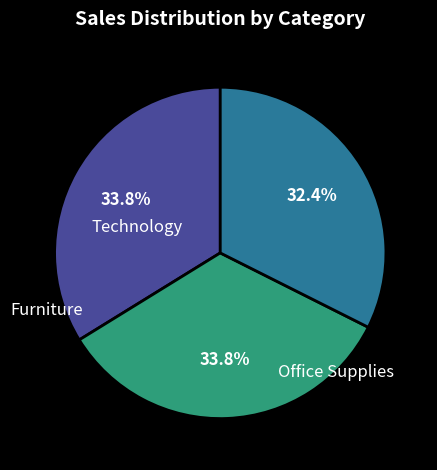

Is there a majority slice in this chart?

No